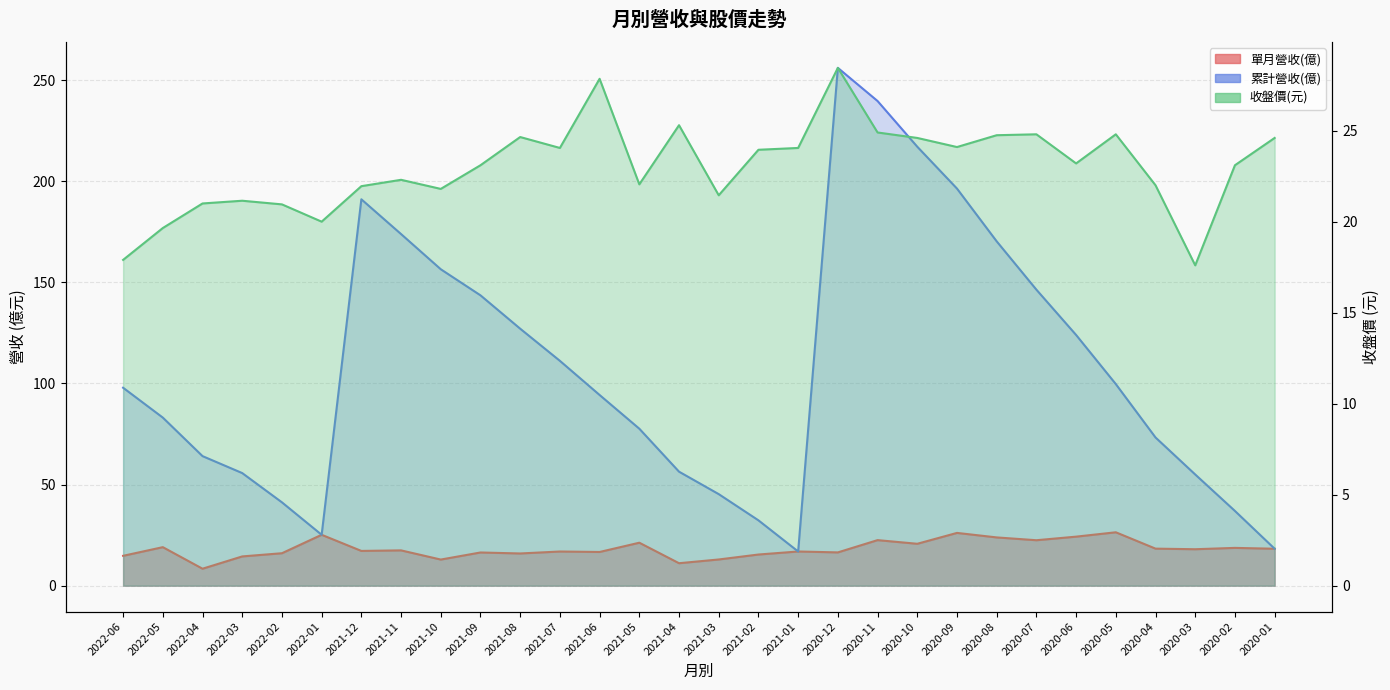

What is the total value across all series at 2021-01?

57.9